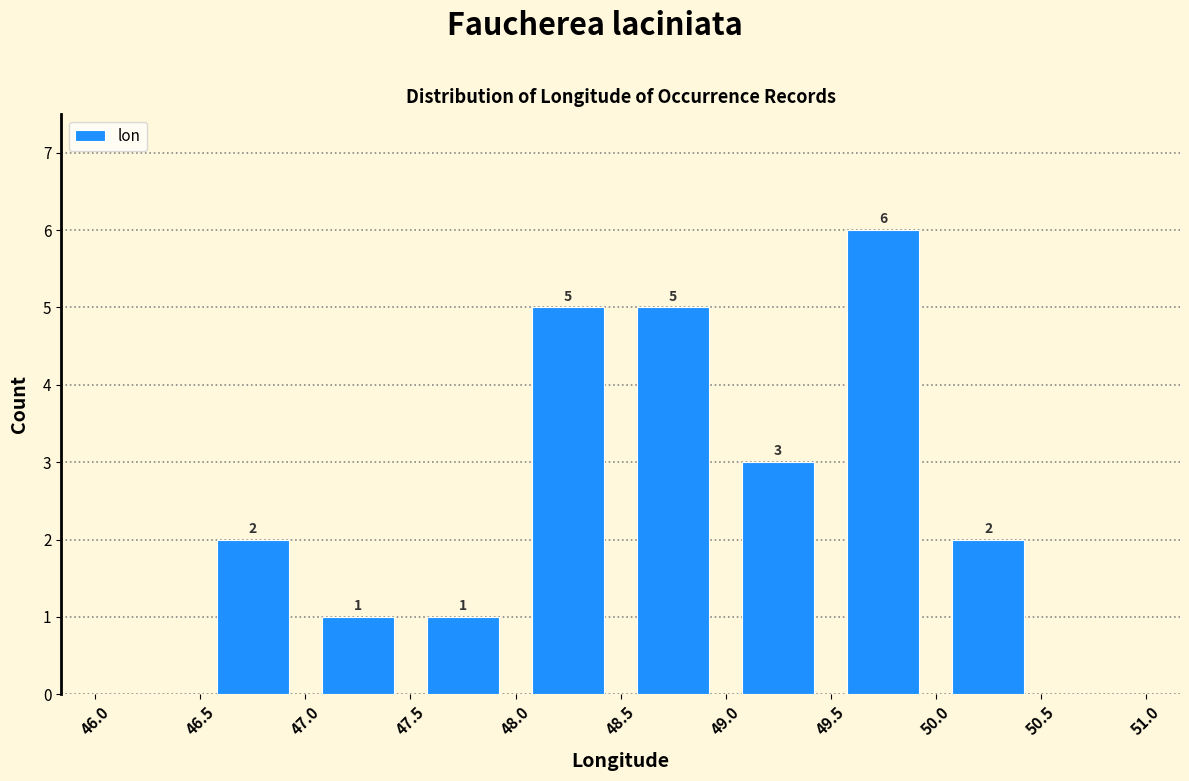

Over which range of the x-axis is the bar tallest?

49.5 to 50.0